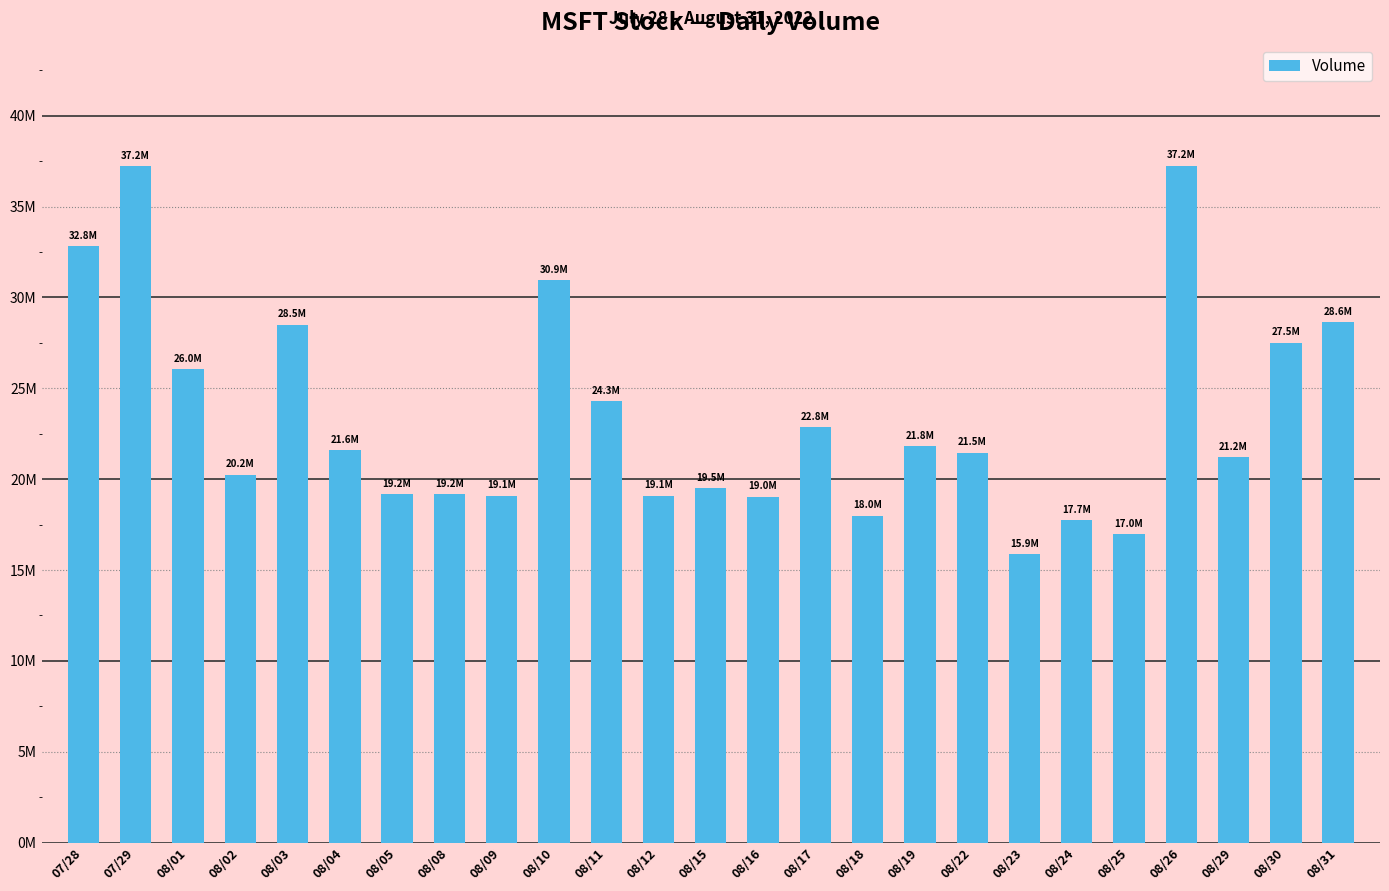

Are the bars horizontal?

No